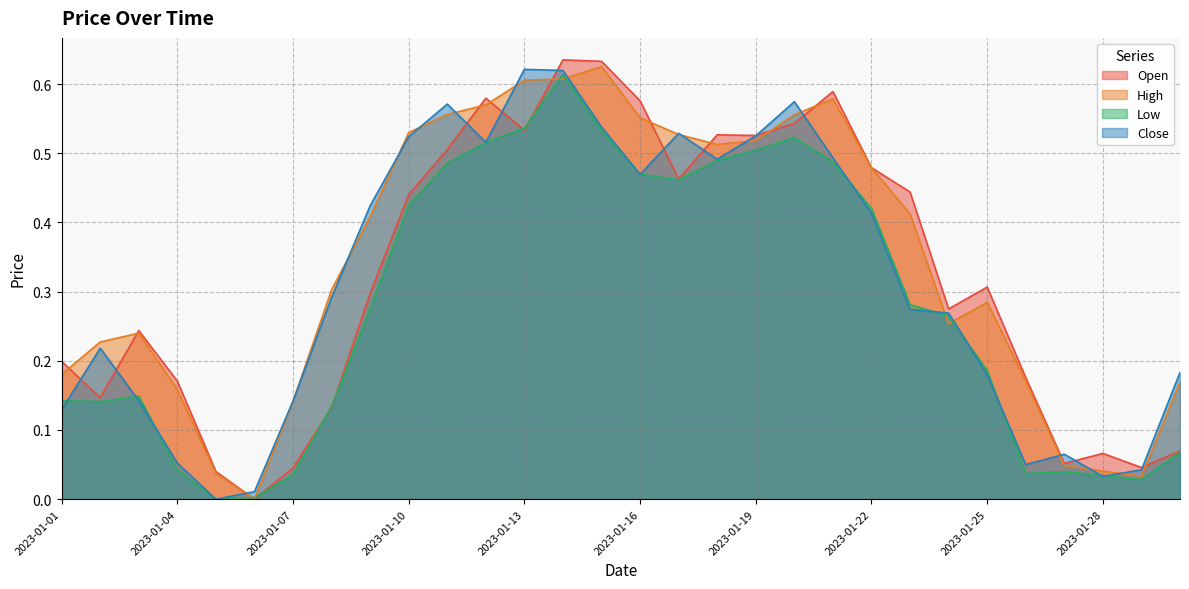

Which category has the highest value in the Open series?

2023-01-14